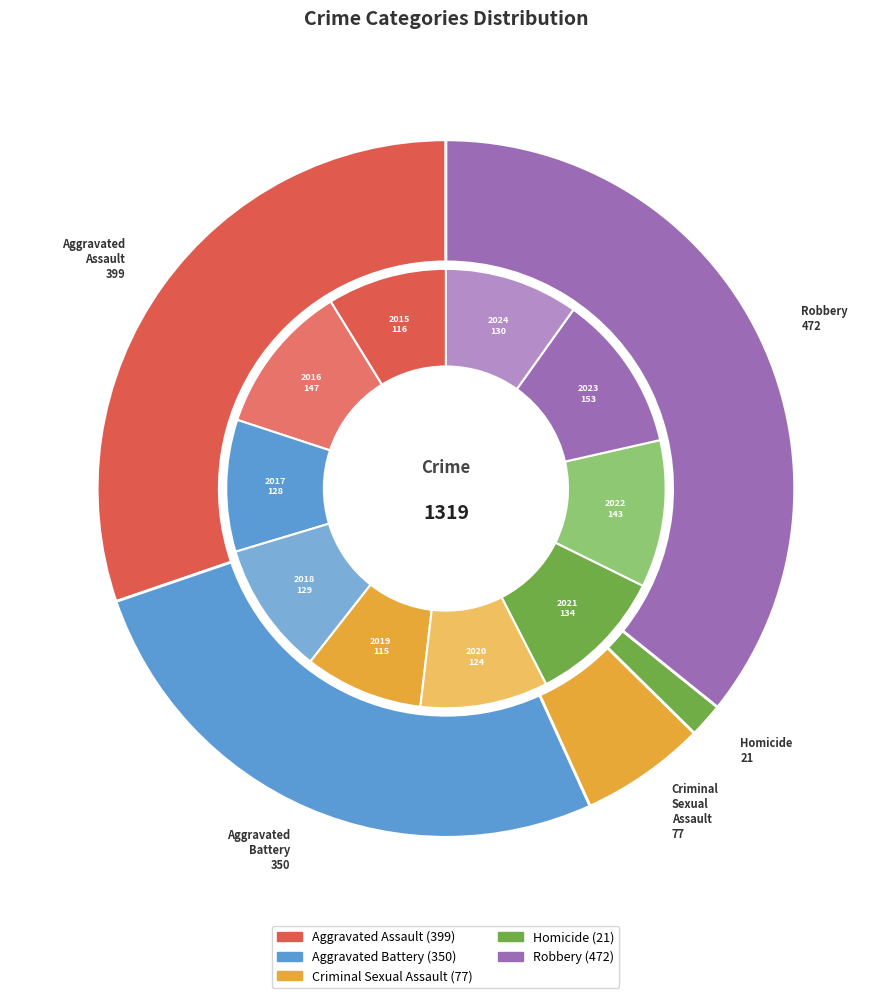

Is Robbery the majority of the pie?

No